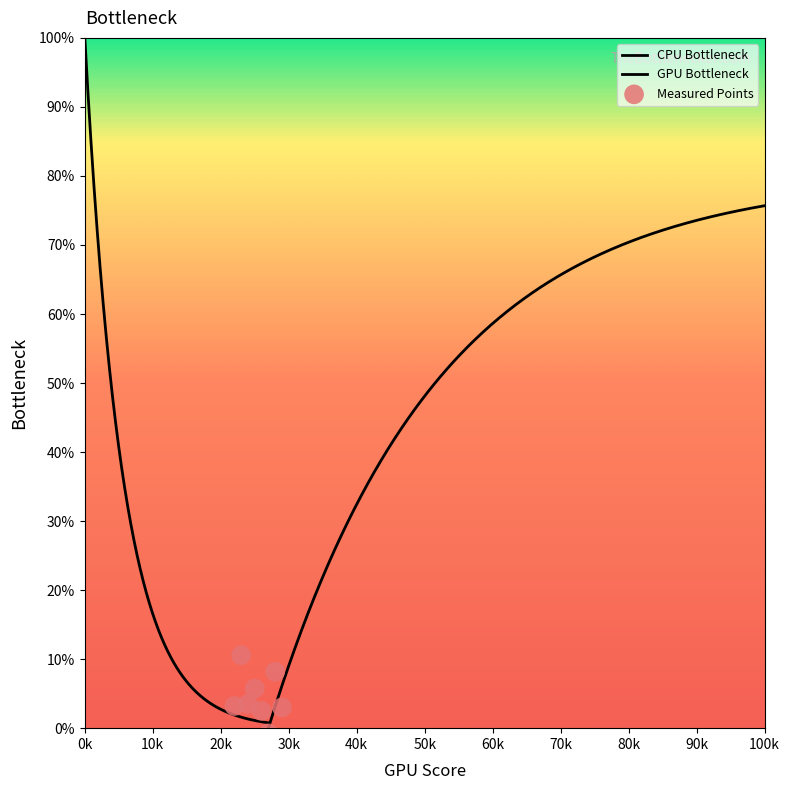

Approximately how many times larger is the value at 11 compared to 6?

1.7